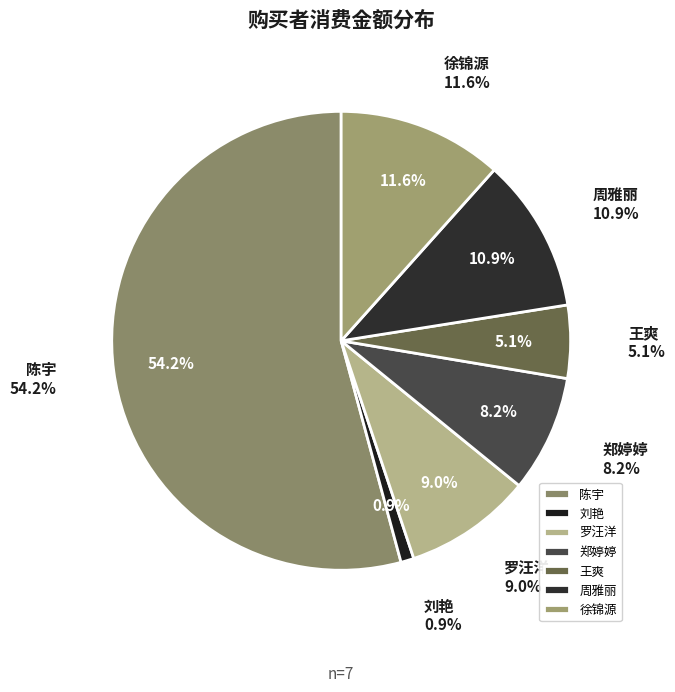

What is the smallest slice in the pie chart?

刘艳